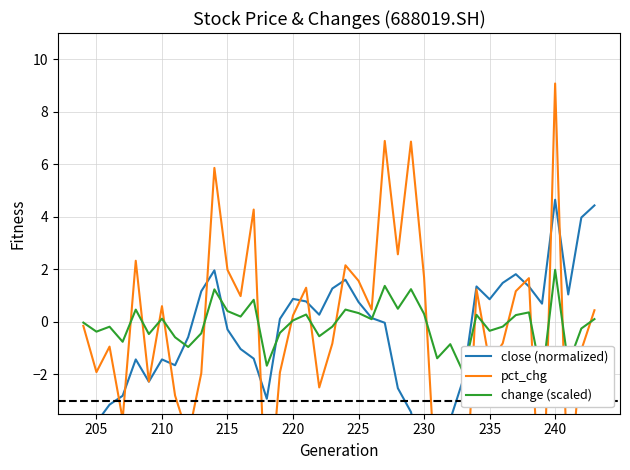

Is this an area chart (filled region under the line)?

No